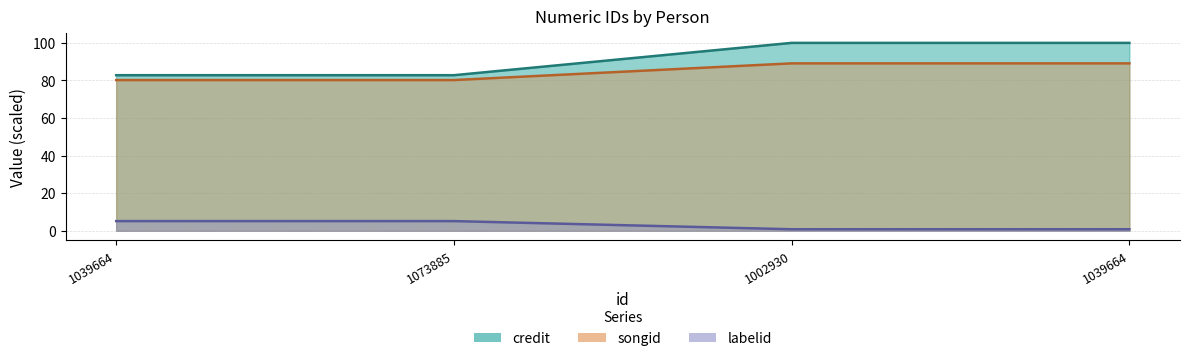

True or false: songid and credit cross at least once.

False